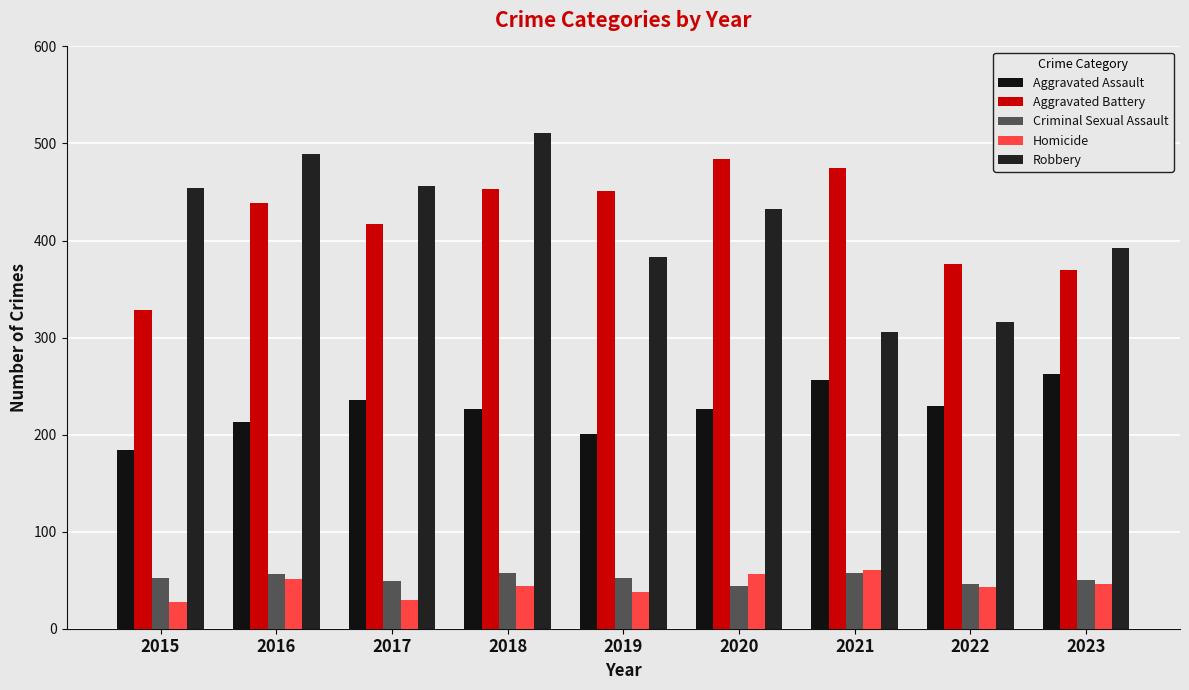

What is the value of the Criminal Sexual Assault bar at the 7th from the left?

57